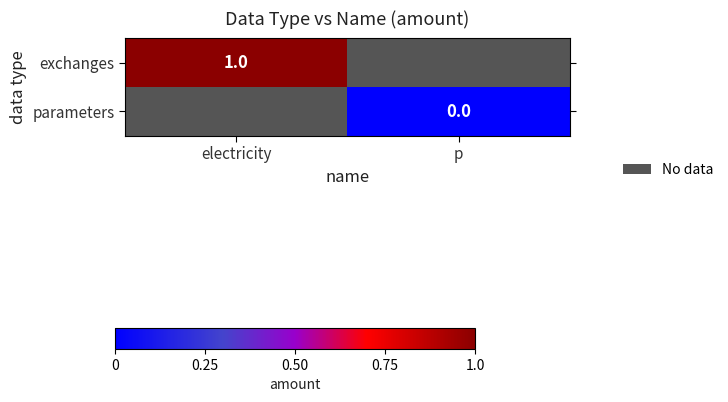

The exchanges series shows 1 at electricity. True or false?

True